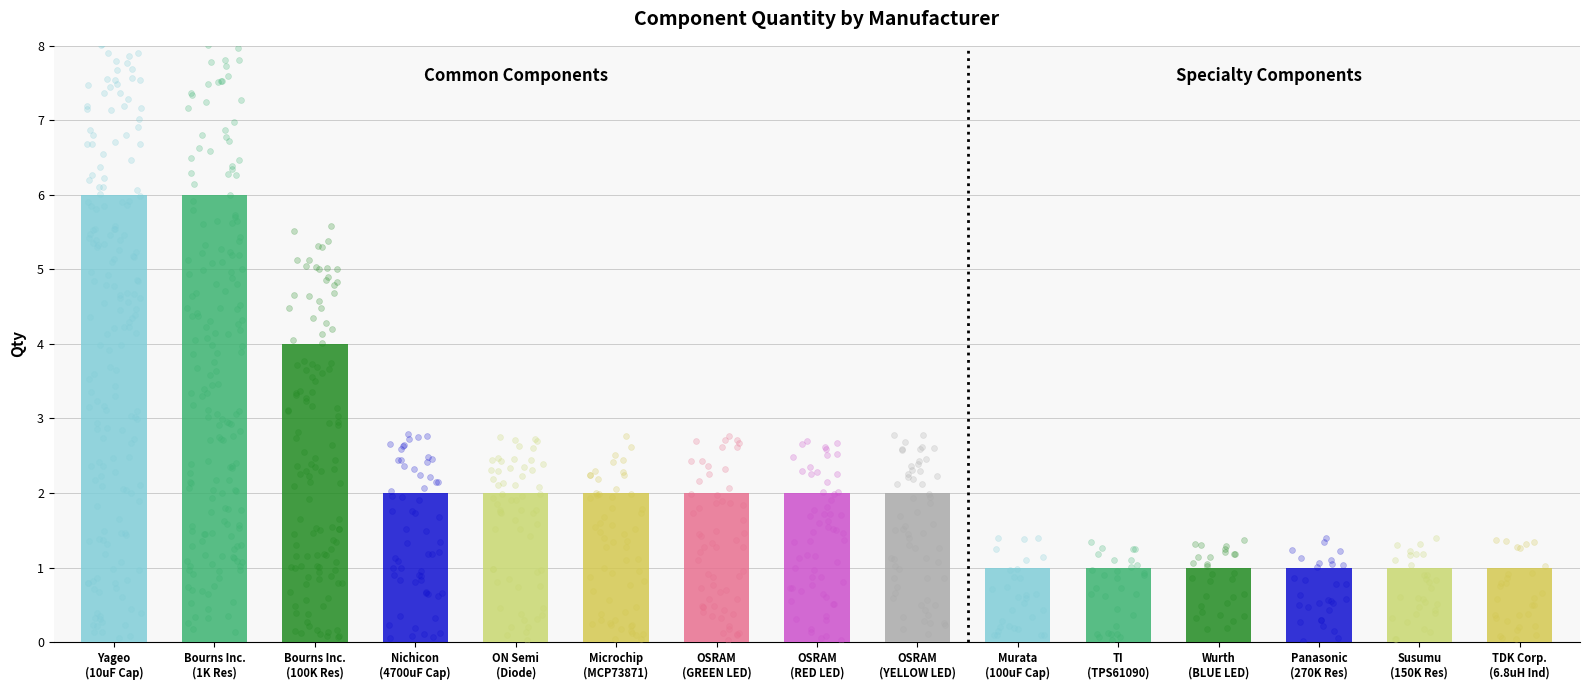

What is the ratio of the value at OSRAM to the value at Murata?

2.0